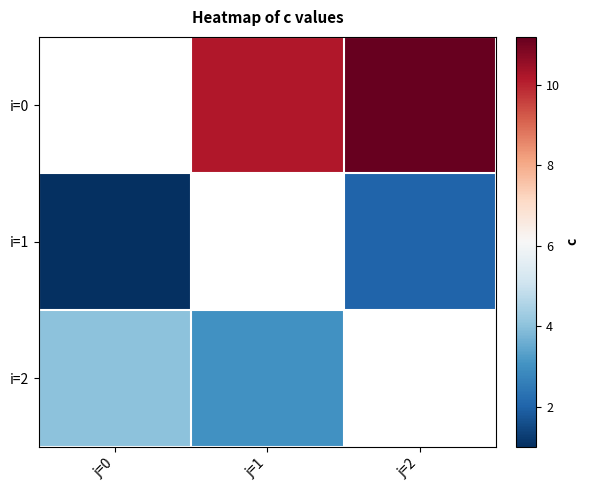

What is the highest value of the i=2 series?

4.0